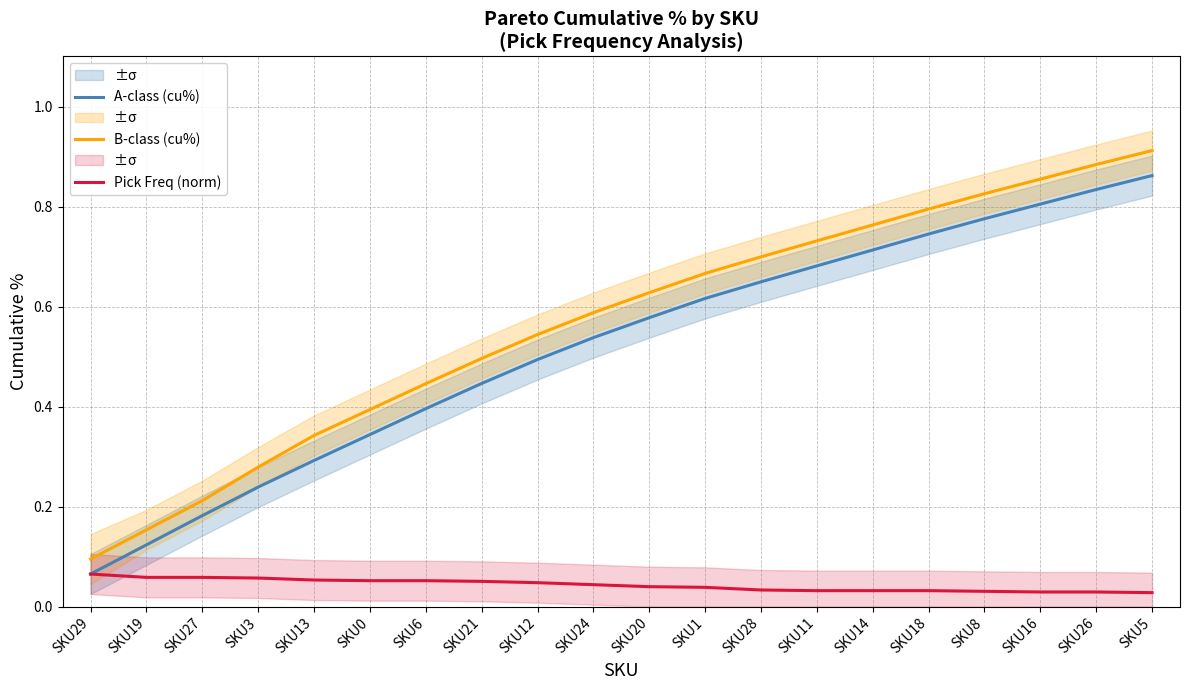

Reading right to left, extract all data points from this chart.

A-class (cu%): SKU5=0.9	SKU26=0.8	SKU16=0.8	SKU8=0.8	SKU18=0.7	SKU14=0.7	SKU11=0.7	SKU28=0.6	SKU1=0.6	SKU20=0.6	SKU24=0.5	SKU12=0.5	SKU21=0.4	SKU6=0.4	SKU0=0.3	SKU13=0.3	SKU3=0.2	SKU27=0.2	SKU19=0.1	SKU29=0.1
B-class (cu%): SKU5=0.9	SKU26=0.9	SKU16=0.9	SKU8=0.8	SKU18=0.8	SKU14=0.8	SKU11=0.7	SKU28=0.7	SKU1=0.7	SKU20=0.6	SKU24=0.6	SKU12=0.5	SKU21=0.5	SKU6=0.4	SKU0=0.4	SKU13=0.3	SKU3=0.3	SKU27=0.2	SKU19=0.2	SKU29=0.1
Pick Freq (norm): SKU5=0.0	SKU26=0.0	SKU16=0.0	SKU8=0.0	SKU18=0.0	SKU14=0.0	SKU11=0.0	SKU28=0.0	SKU1=0.0	SKU20=0.0	SKU24=0.0	SKU12=0.0	SKU21=0.1	SKU6=0.1	SKU0=0.1	SKU13=0.1	SKU3=0.1	SKU27=0.1	SKU19=0.1	SKU29=0.1